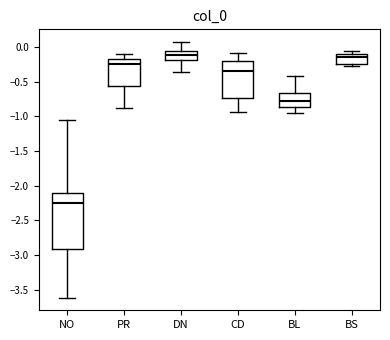

Which box is the tallest, from its lower edge to its upper edge?

NO